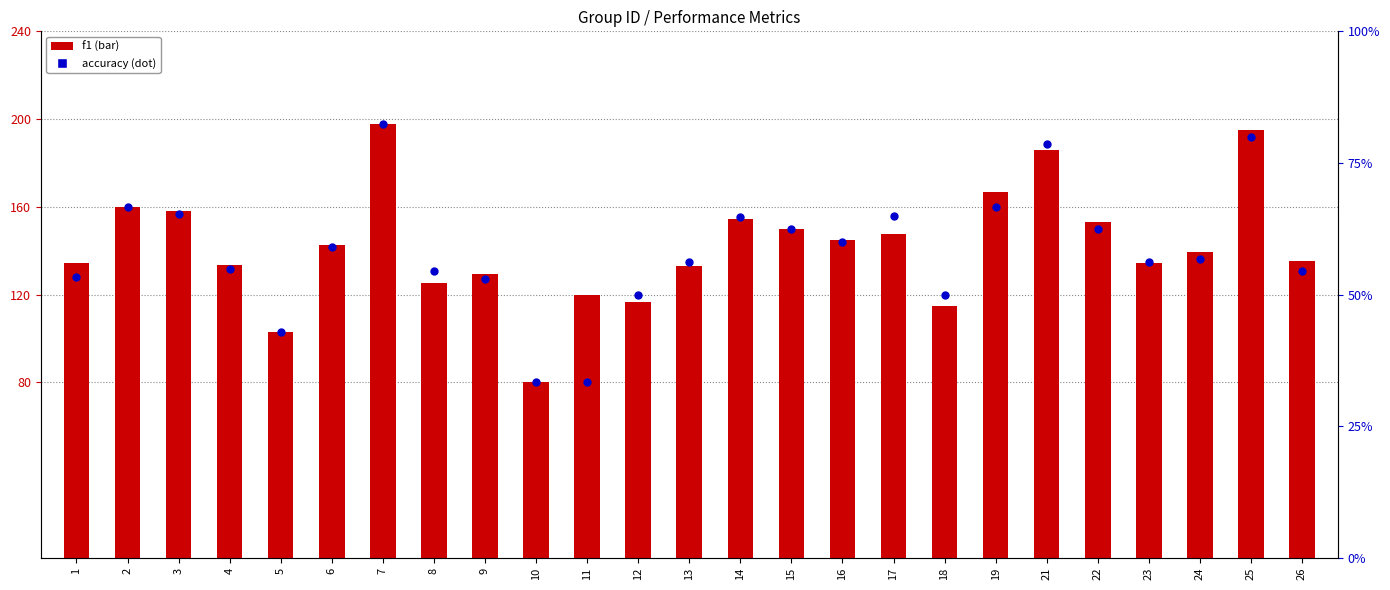

What are all the series names shown in the legend?

f1, accuracy